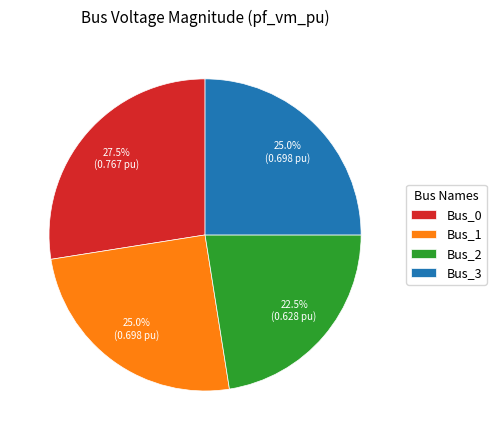

Which has a higher value, Bus_1 or Bus_2?

Bus_1